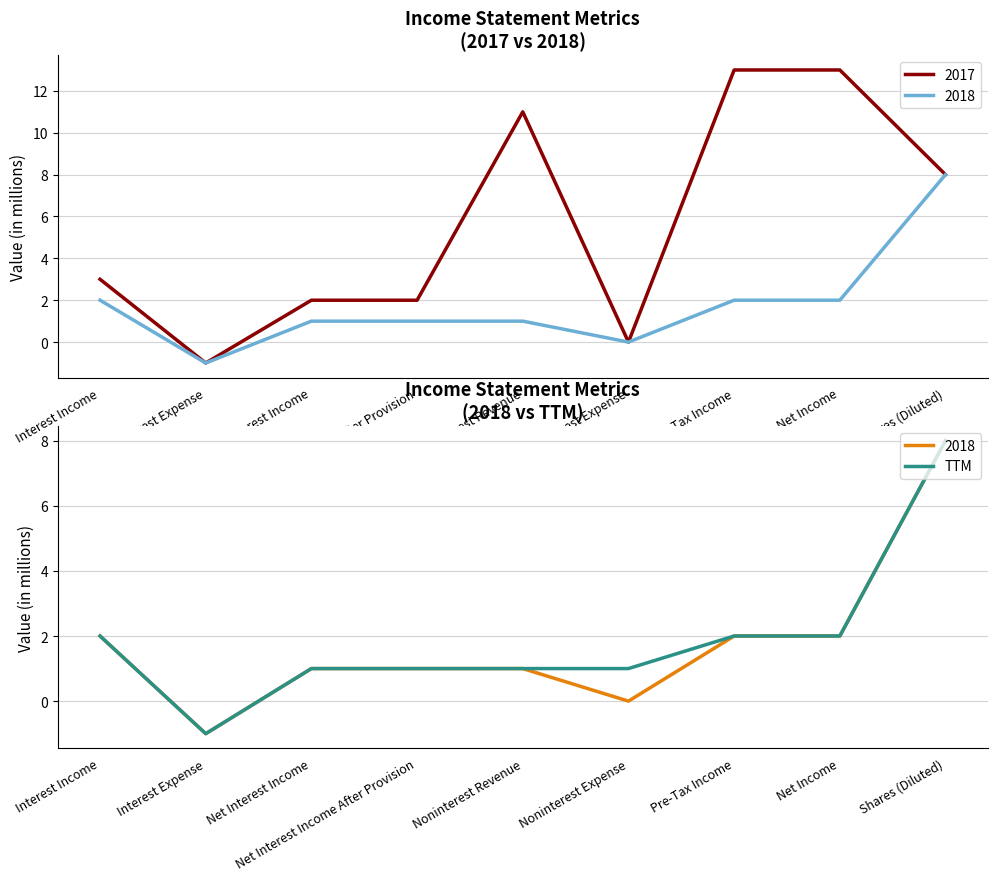

What is the sum of the values at Noninterest Expense and Net Interest Income After Provision?

2